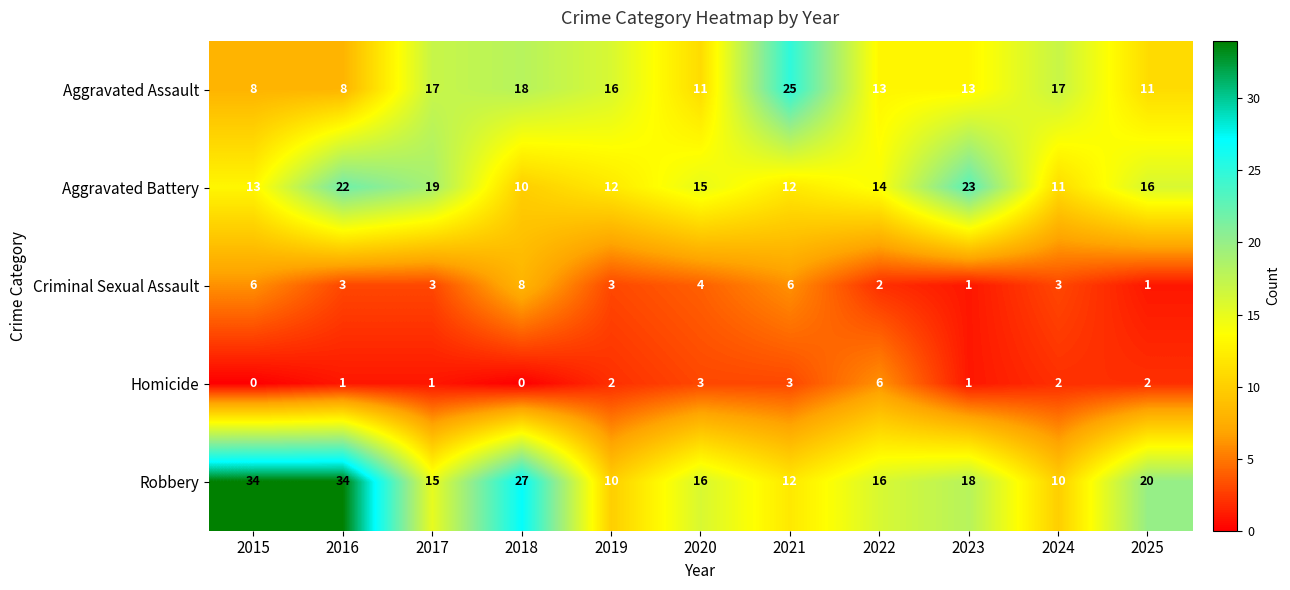

What is the difference between the maximum and minimum values in the Robbery series?

24